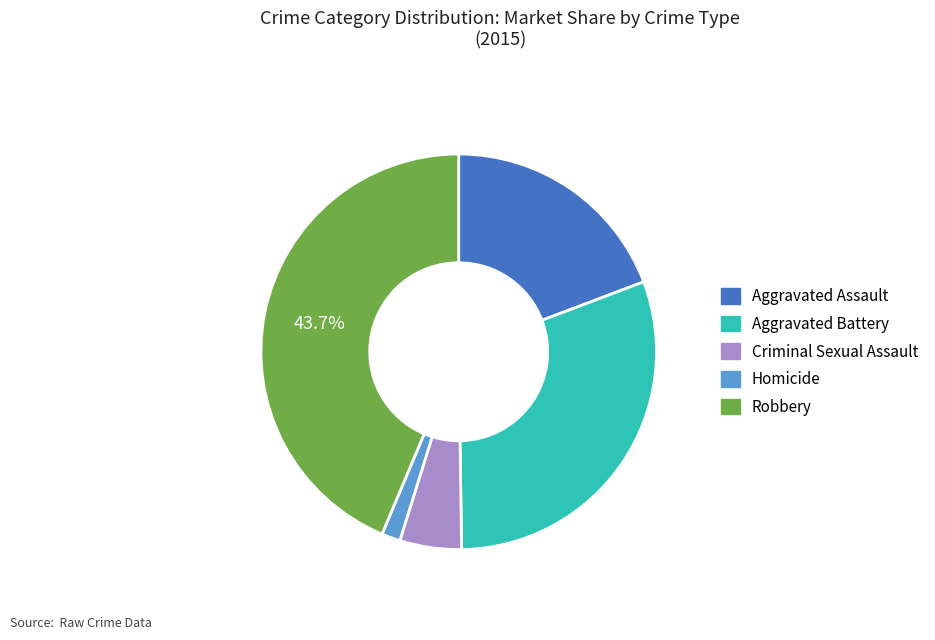

Count the number of slices in the pie.

5